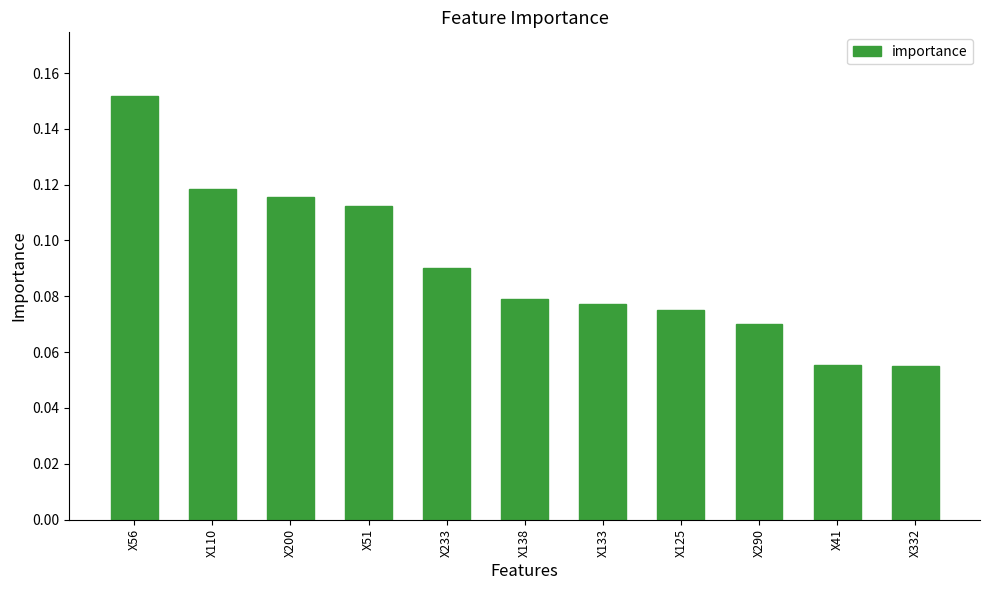

What is the sum of all values?

1.0